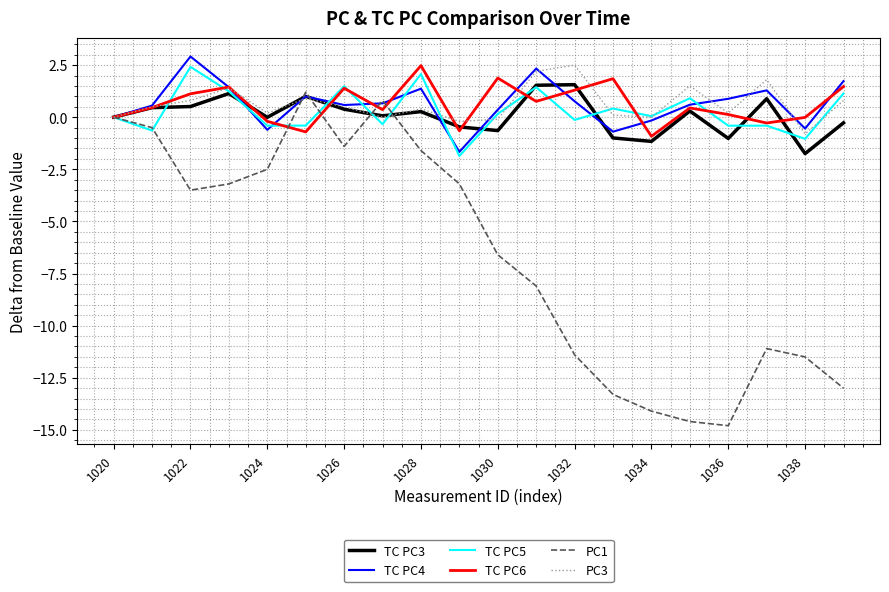

What is the minimum value for TC PC4?

-1.7